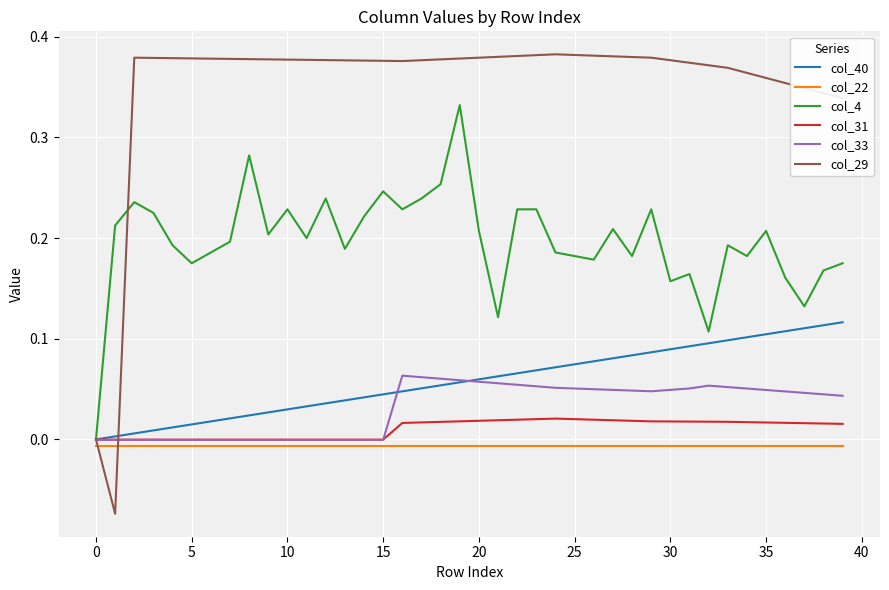

Which series has the largest total across all categories?

col_29